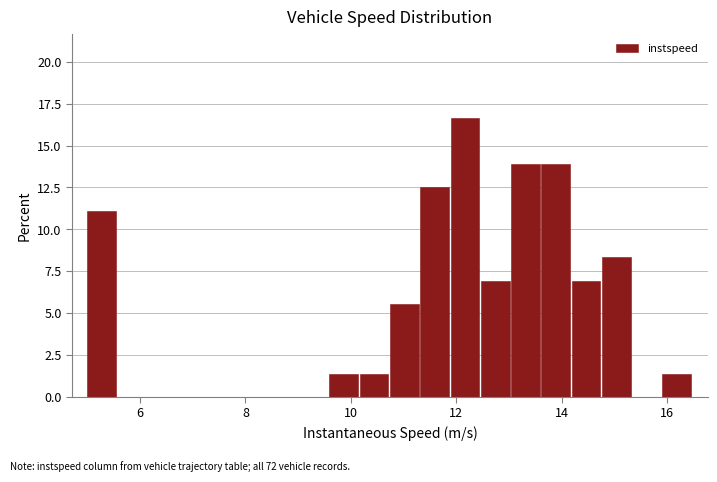

Around what value on the x-axis is the tallest bar? Give the approximate position of its centre, as read against the axis.

12.2